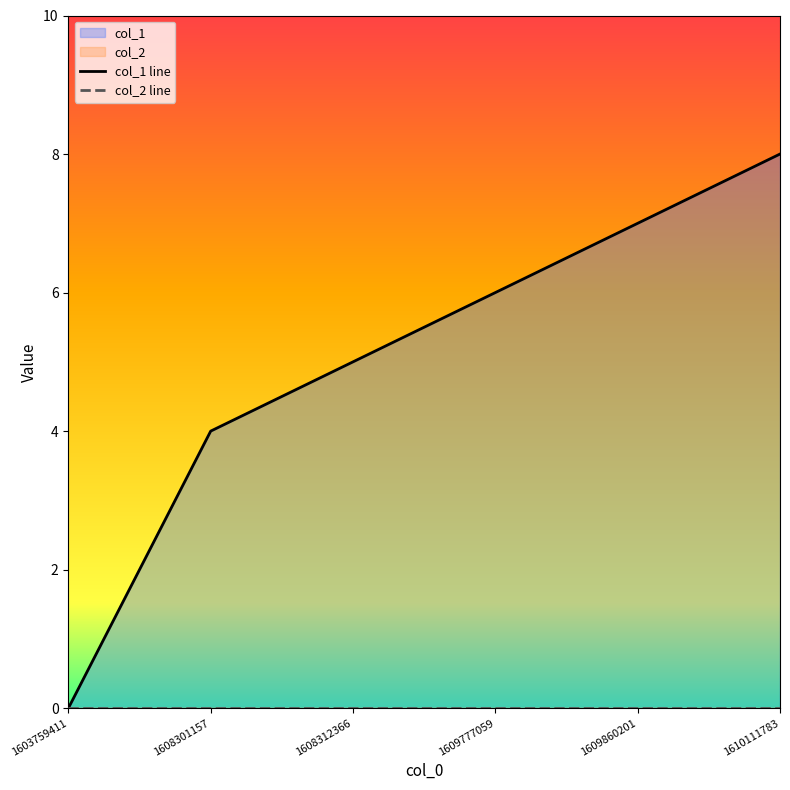

What is the average value?

5